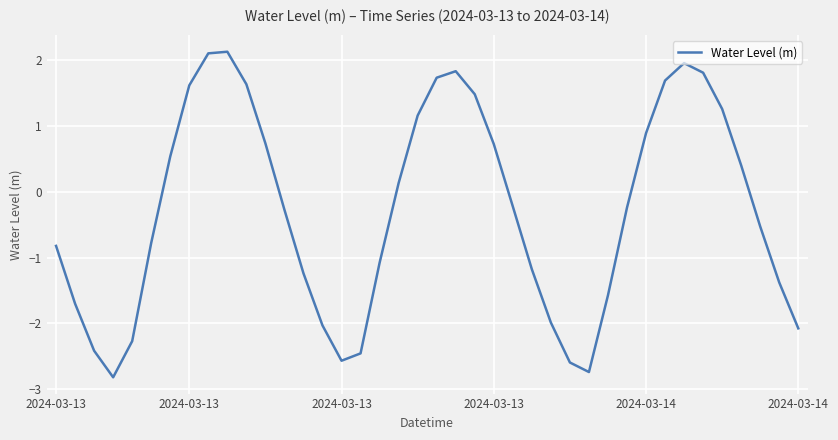

What is the smallest value displayed?

-2.8